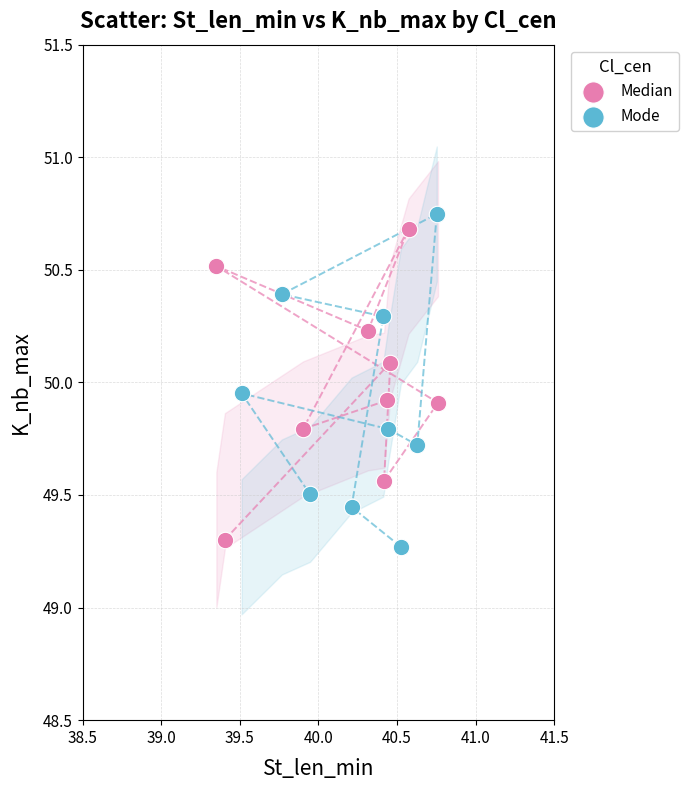

What are all the series names shown in the legend?

Median, Mode